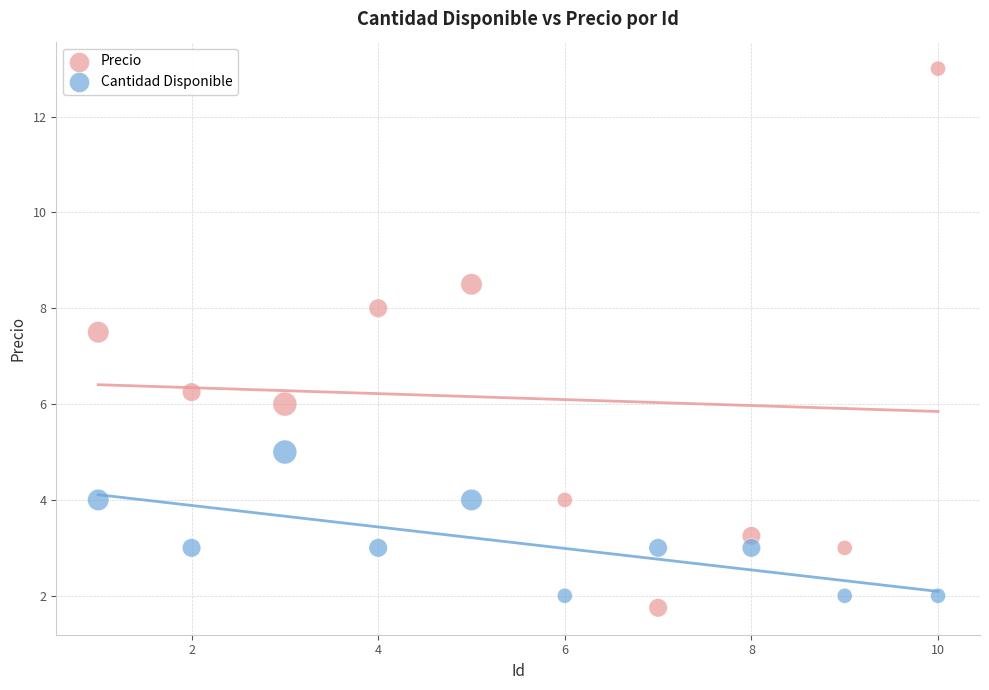

Which series contains the highest Y value?

Precio